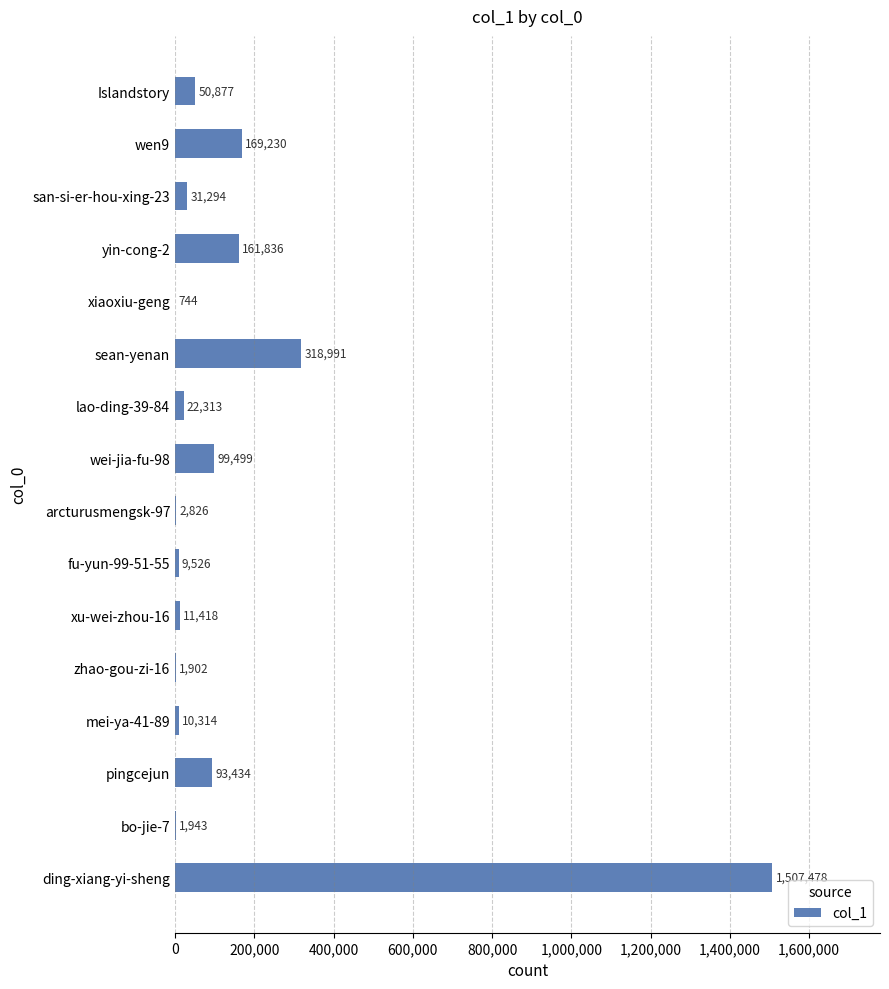

How many categories are shown in the chart?

16